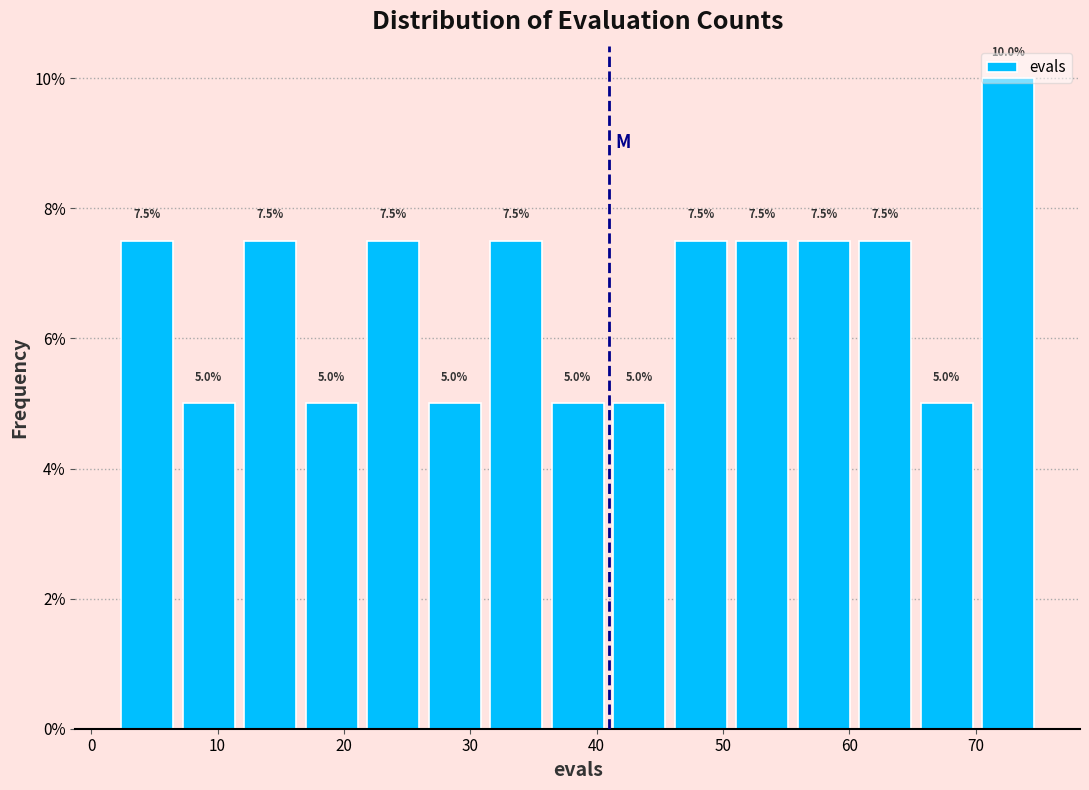

Reading left to right, list every bar in this chart as the range it spans on the x-axis followed by its height. The bar edges are not printed on the chart, so give them approximately, as read against the axis.

2 to 7: 7.5
7 to 12: 5.0
12 to 17: 7.5
17 to 21: 5.0
21 to 26: 7.5
26 to 31: 5.0
31 to 36: 7.5
36 to 41: 5.0
41 to 46: 5.0
46 to 51: 7.5
51 to 56: 7.5
56 to 60: 7.5
60 to 65: 7.5
65 to 70: 5.0
70 to 75: 10.0